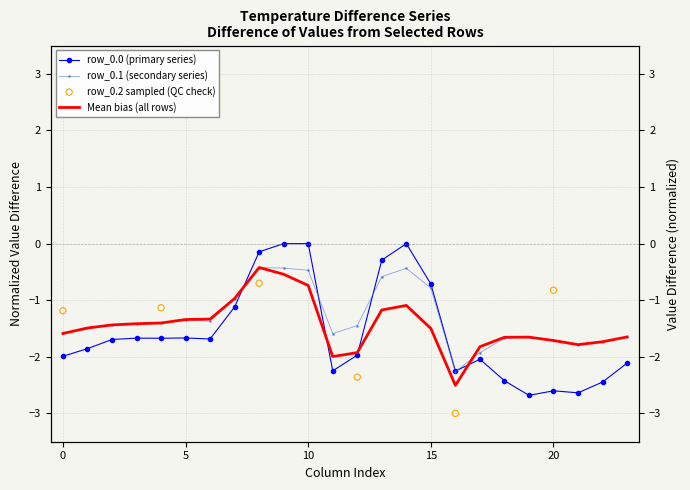

Which series has the widest spread of Y values?

row_0.0